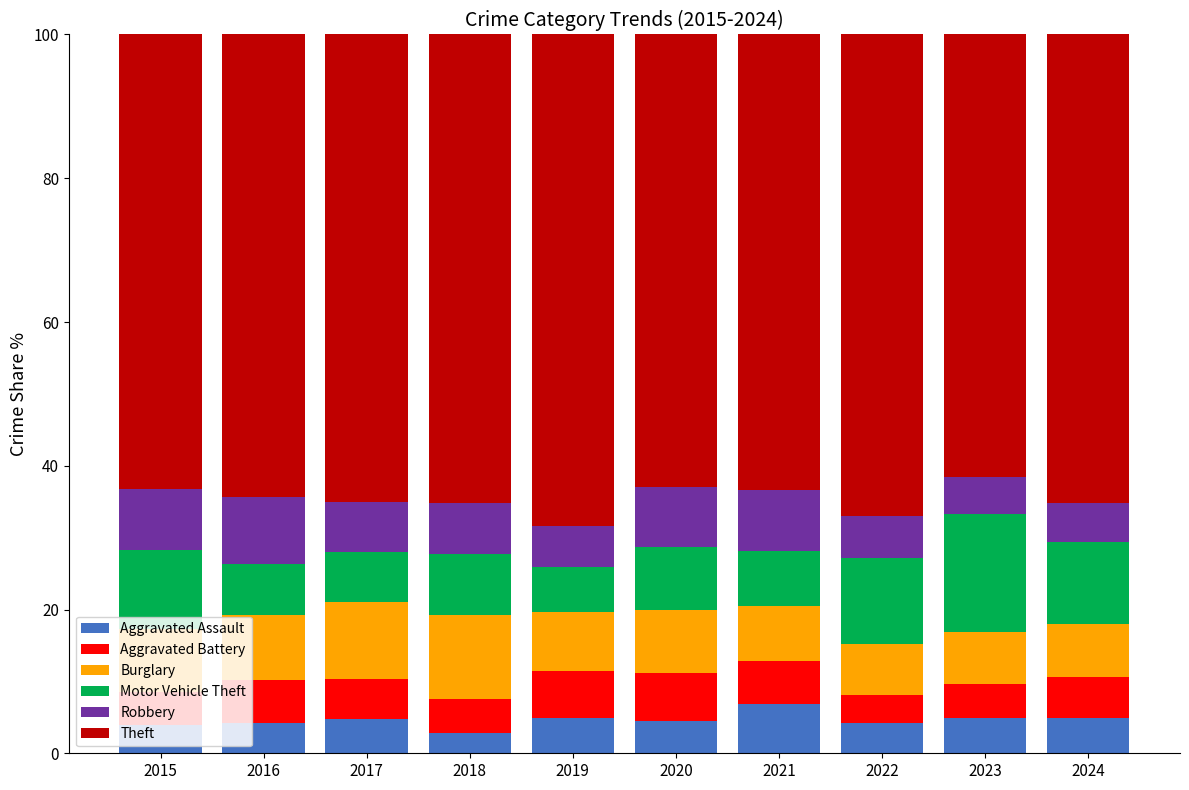

What is the difference between the maximum and second lowest values in the Aggravated Assault series?

3.0